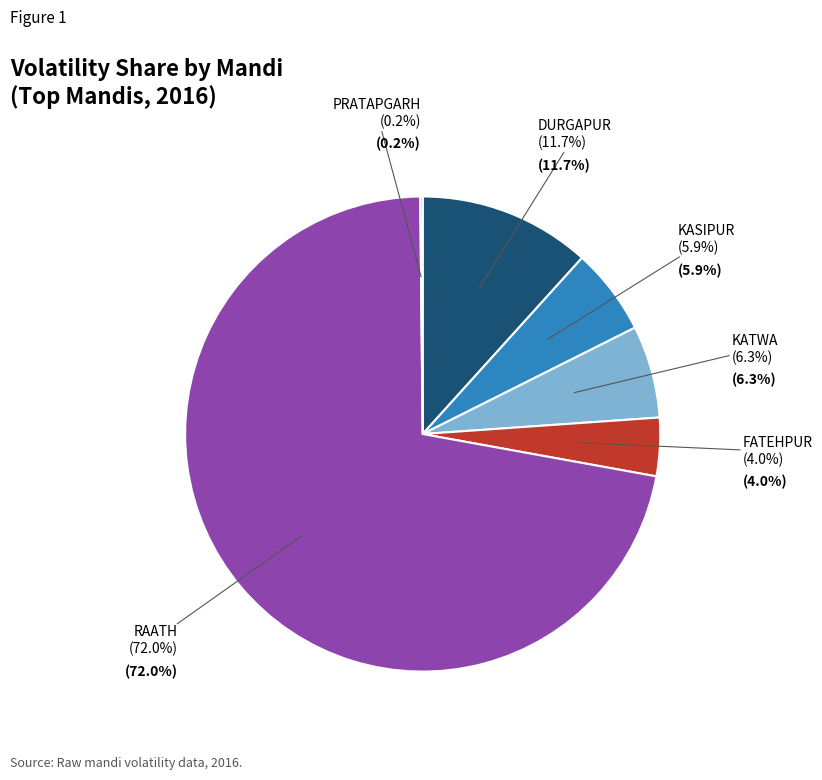

To the nearest percent, what is the difference between the largest and smallest slice percentages?

72%